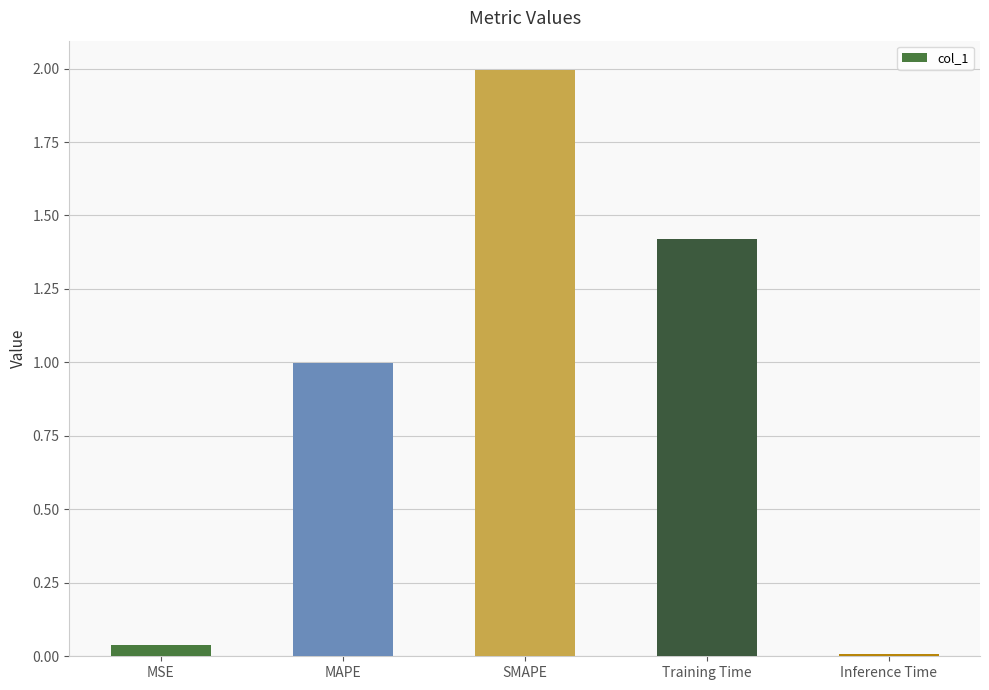

True or false: the data shows 1.4 at Training Time.

True